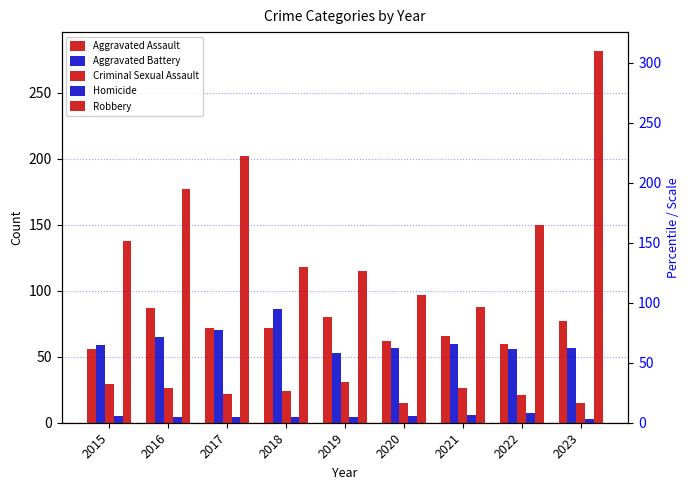

Reading left to right, what are all the values shown in this chart?

Aggravated Assault: 2015=56	2016=87	2017=72	2018=72	2019=80	2020=62	2021=66	2022=60	2023=77
Aggravated Battery: 2015=59	2016=65	2017=70	2018=86	2019=53	2020=57	2021=60	2022=56	2023=57
Criminal Sexual Assault: 2015=29	2016=26	2017=22	2018=24	2019=31	2020=15	2021=26	2022=21	2023=15
Homicide: 2015=5	2016=4	2017=4	2018=4	2019=4	2020=5	2021=6	2022=7	2023=3
Robbery: 2015=138	2016=177	2017=202	2018=118	2019=115	2020=97	2021=88	2022=150	2023=282